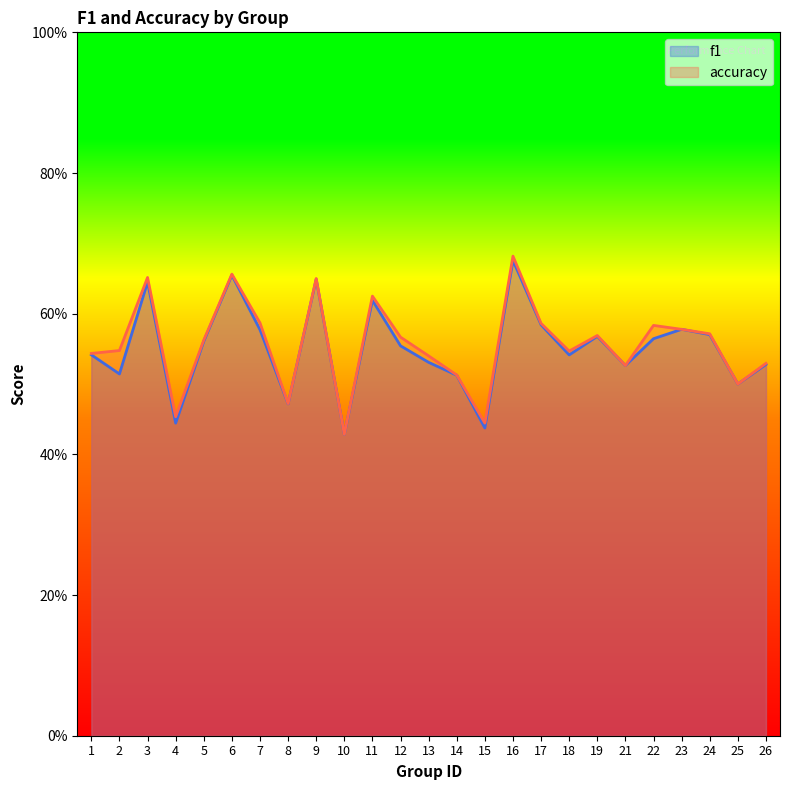

What is the value of the f1 point at the 2nd from the left?

0.5